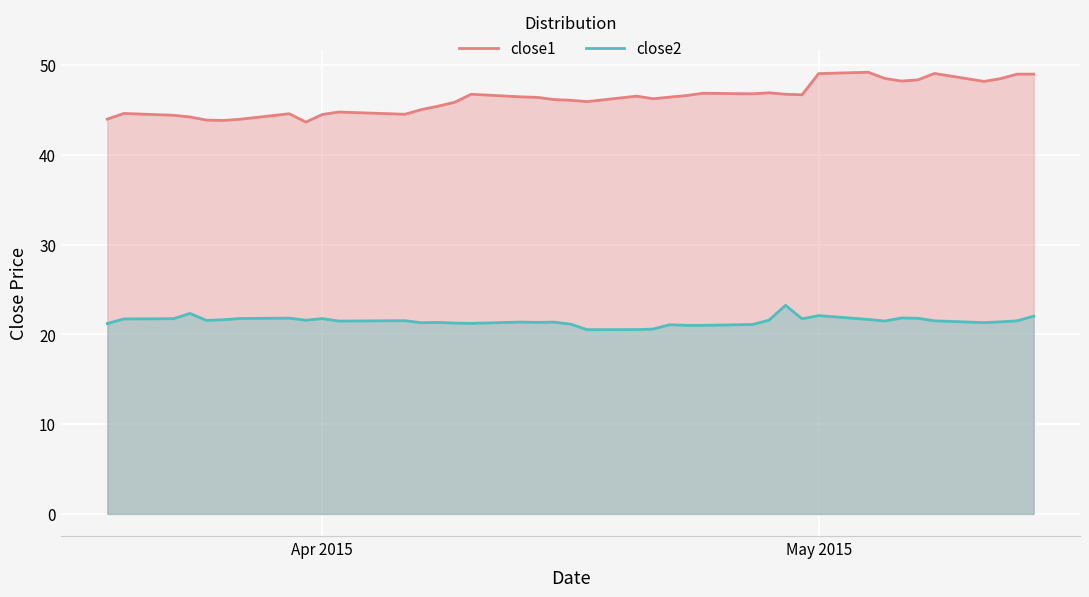

How many data points in close2 are above 21?

37